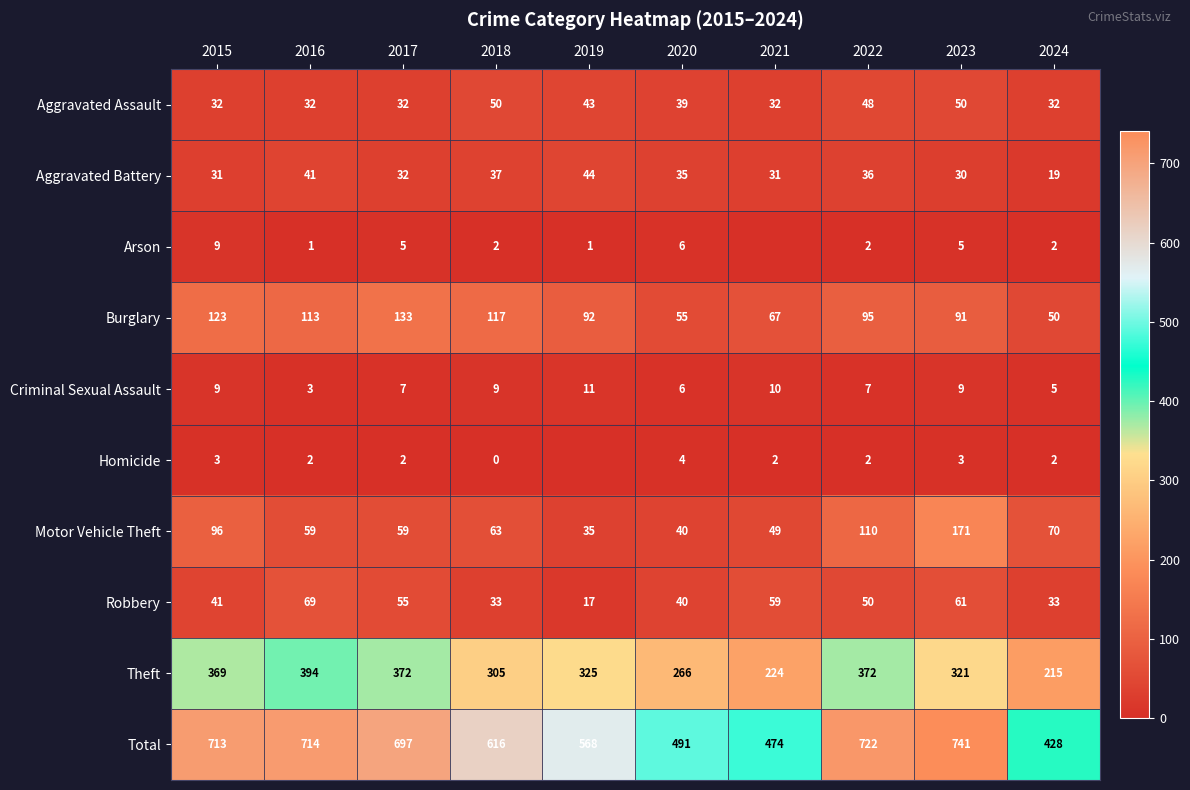

What is the spread (max minus min) of values at 2023?

738